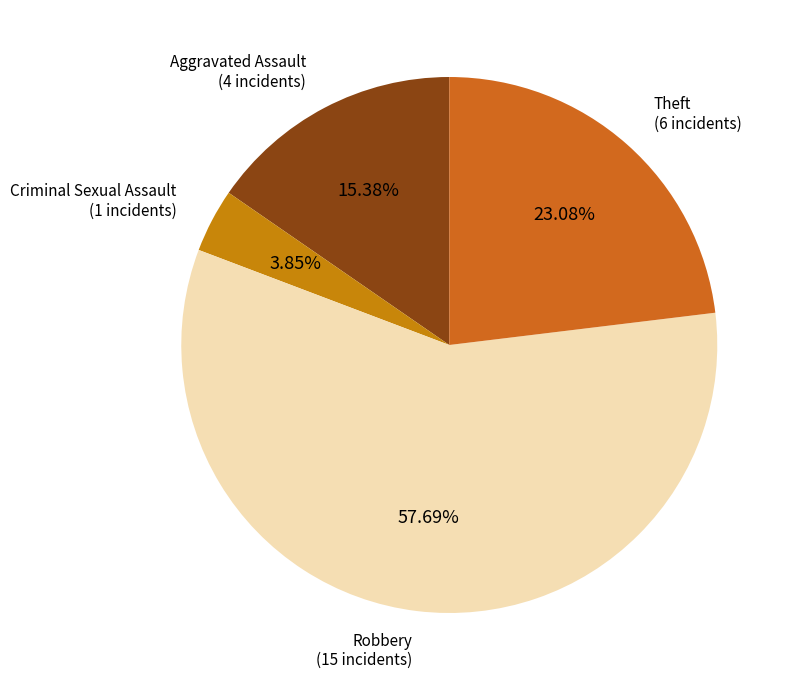

Which category has the smallest portion of the pie?

Criminal Sexual Assault